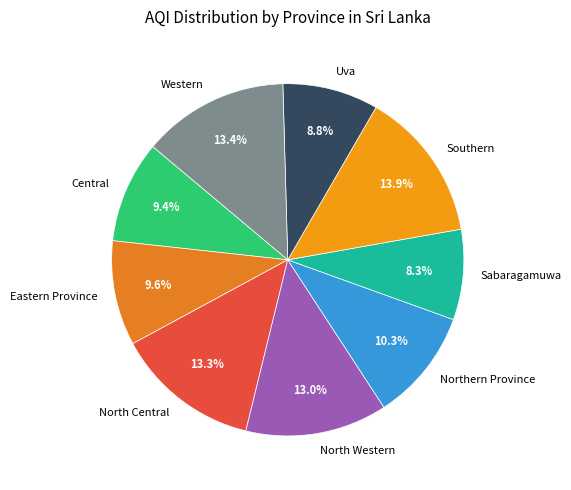

Approximately how many times larger is the value at Southern compared to Uva?

1.6